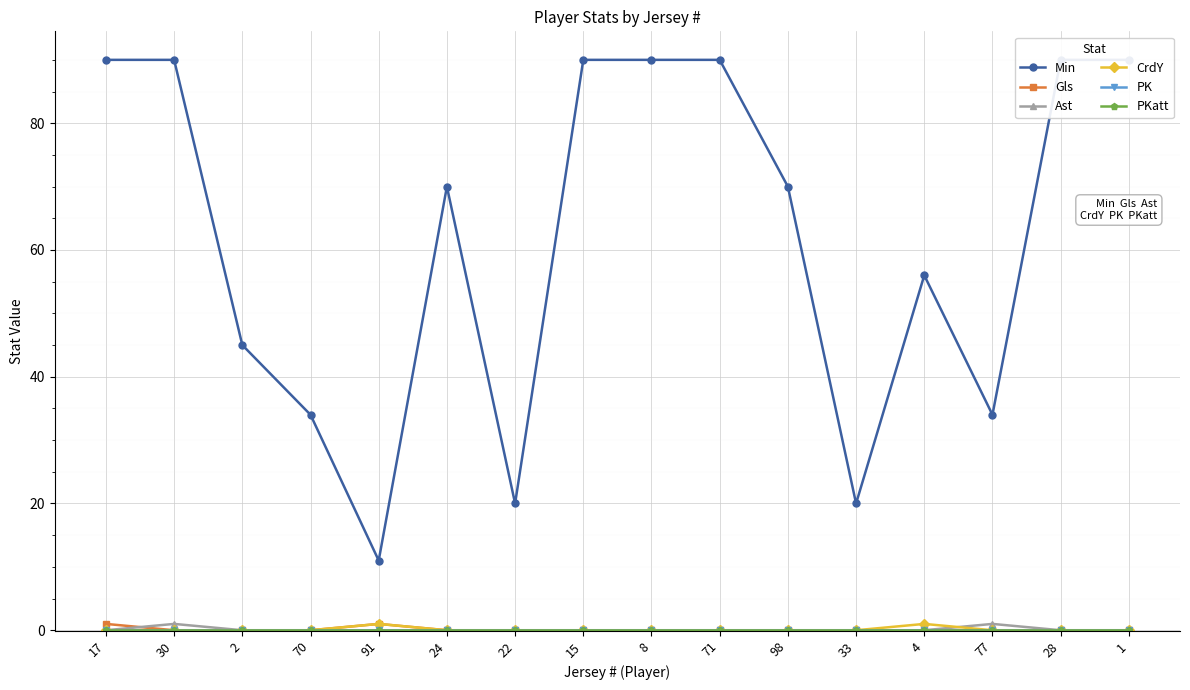

What is the label of the 10th point from the left?

71